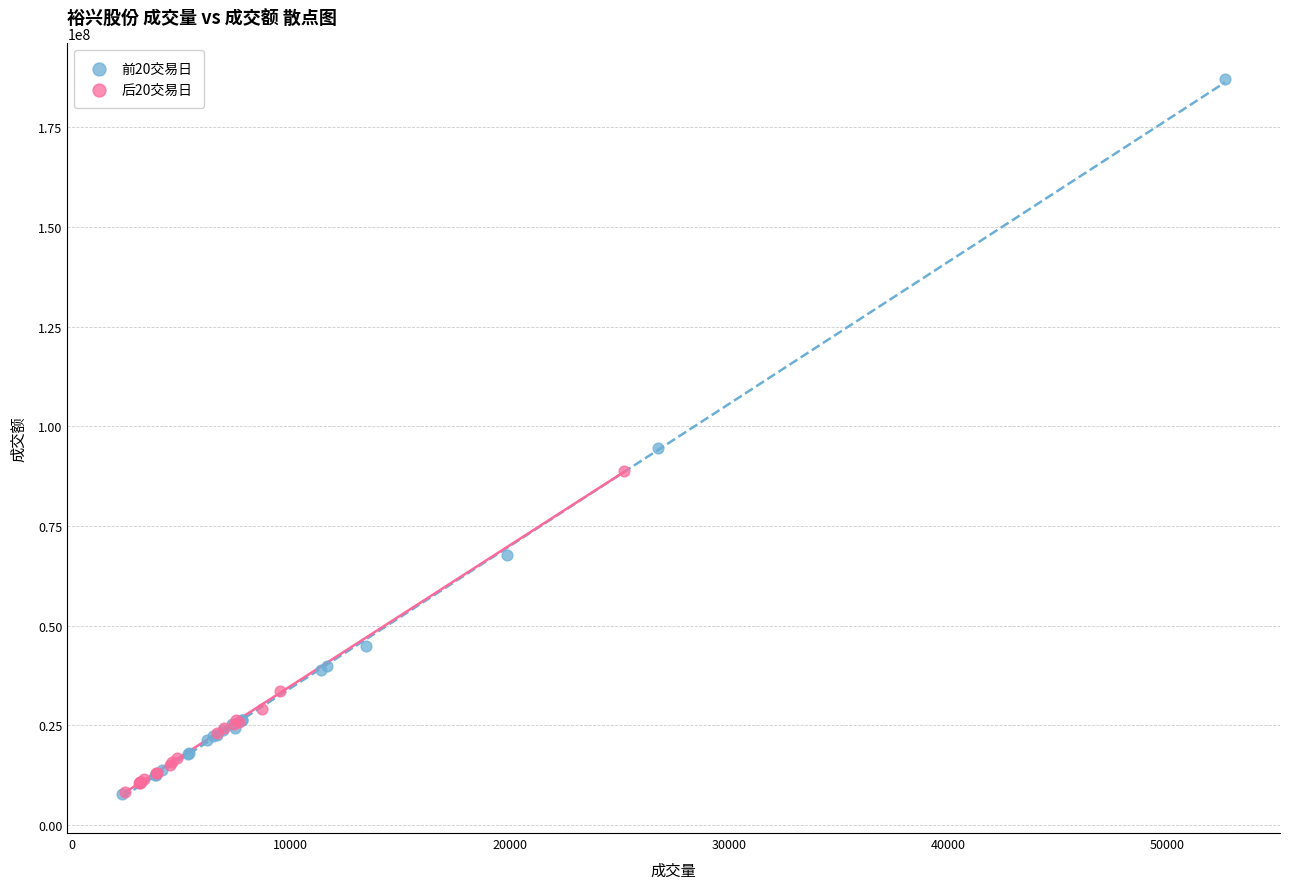

Which series reaches the maximum Y coordinate?

前20交易日